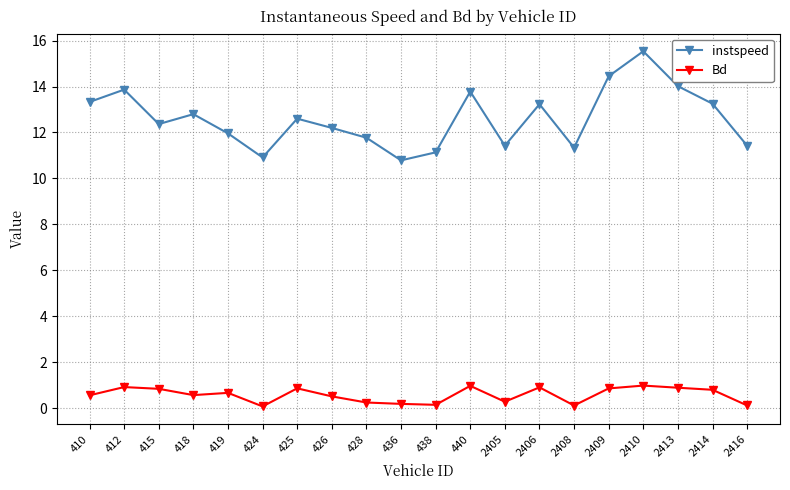

What is the total value across all series at 410?

13.9